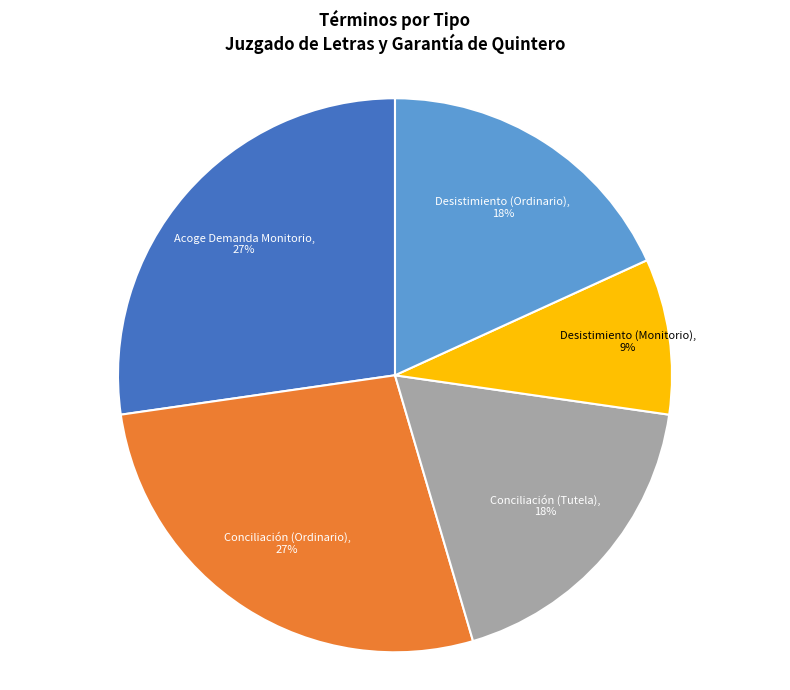

Is there a majority slice in this chart?

No